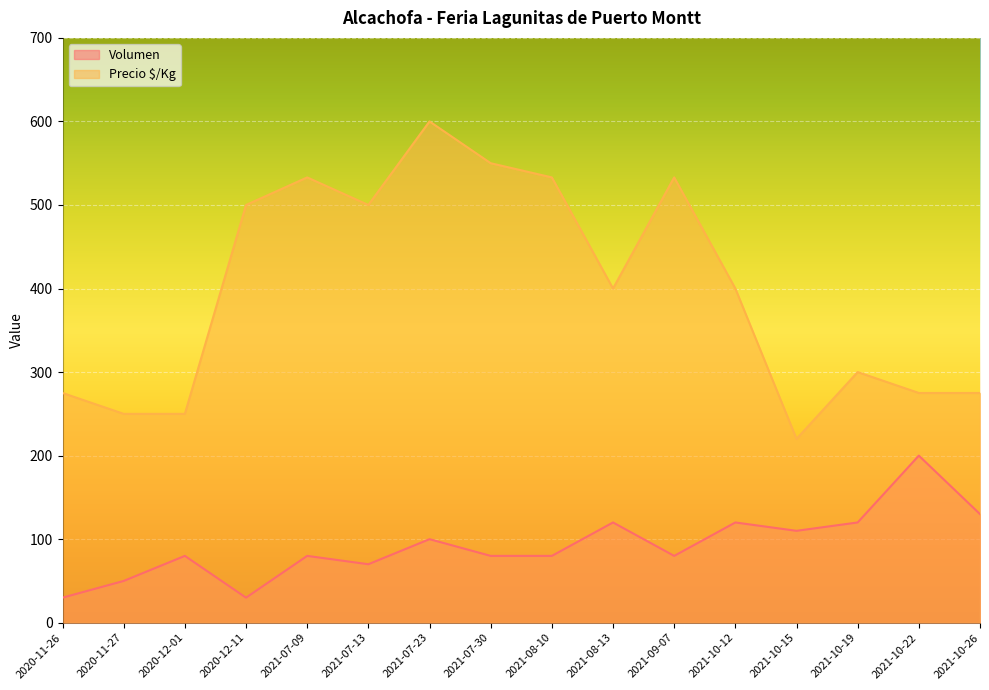

The value of Precio $/Kg at 2021-10-15 is 374. True or false?

False